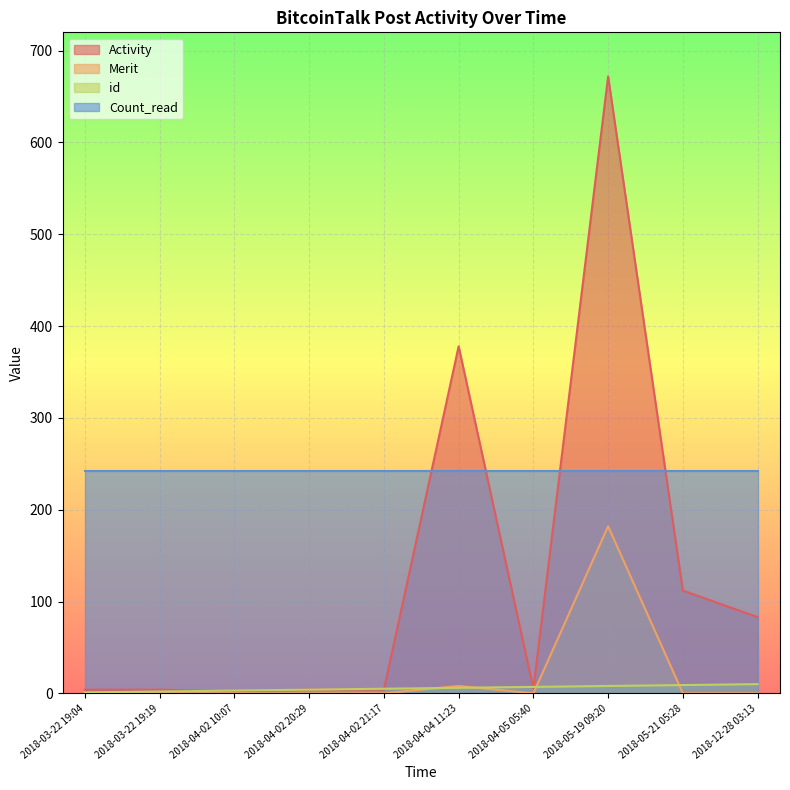

The value of Activity at 2018-04-04 11:23 is 520. True or false?

False